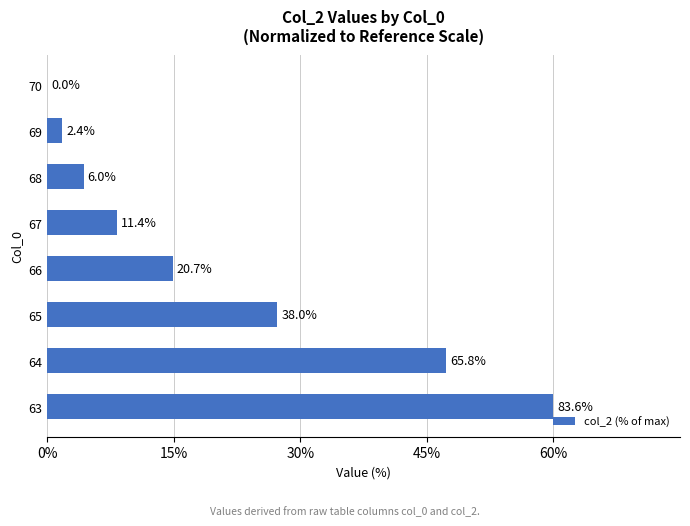

What is the difference between the second highest and second lowest values?

45.5